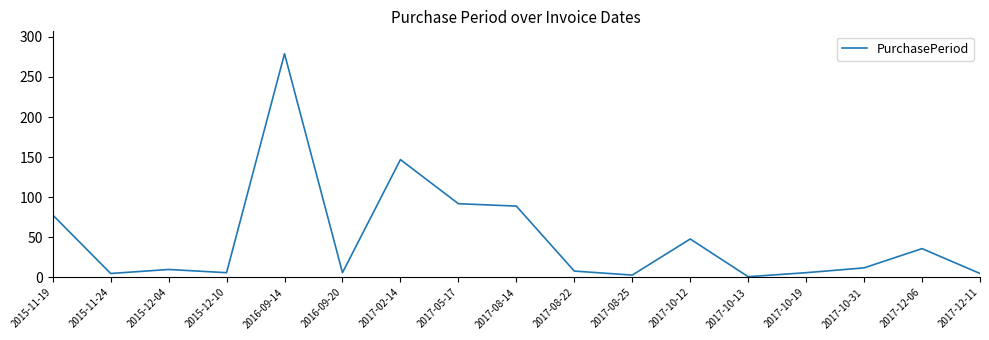

What position from the right is 2015-12-04?

15